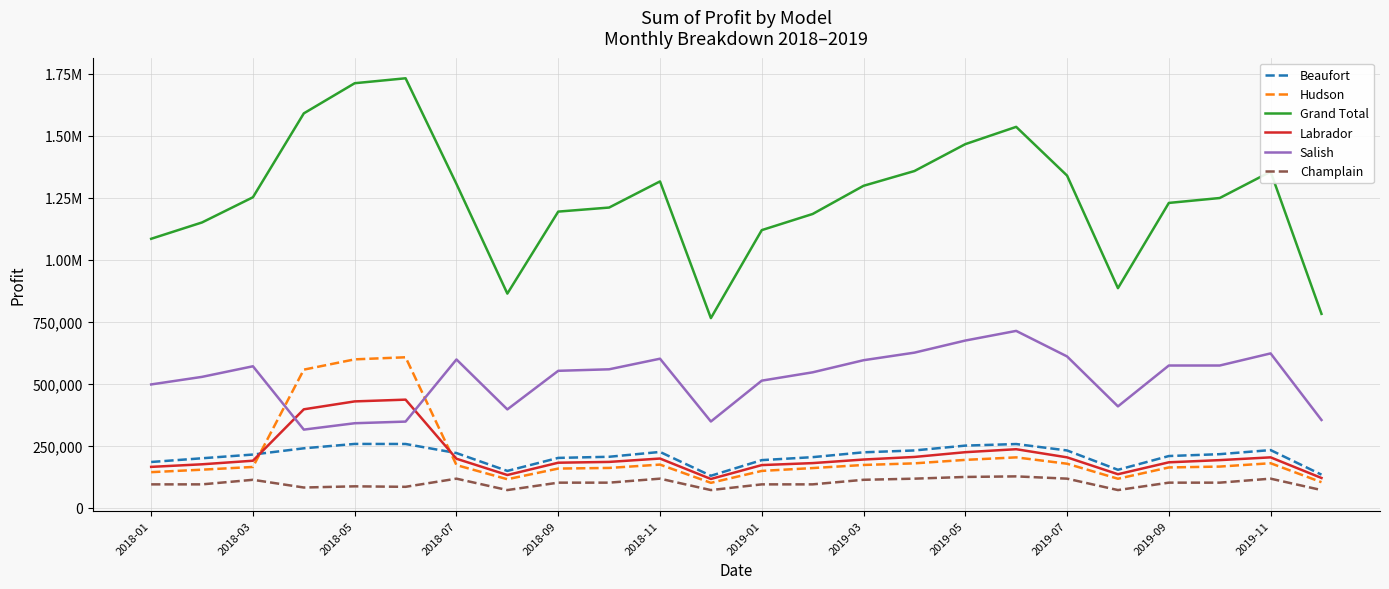

Does the chart display data point markers on the line(s)?

No